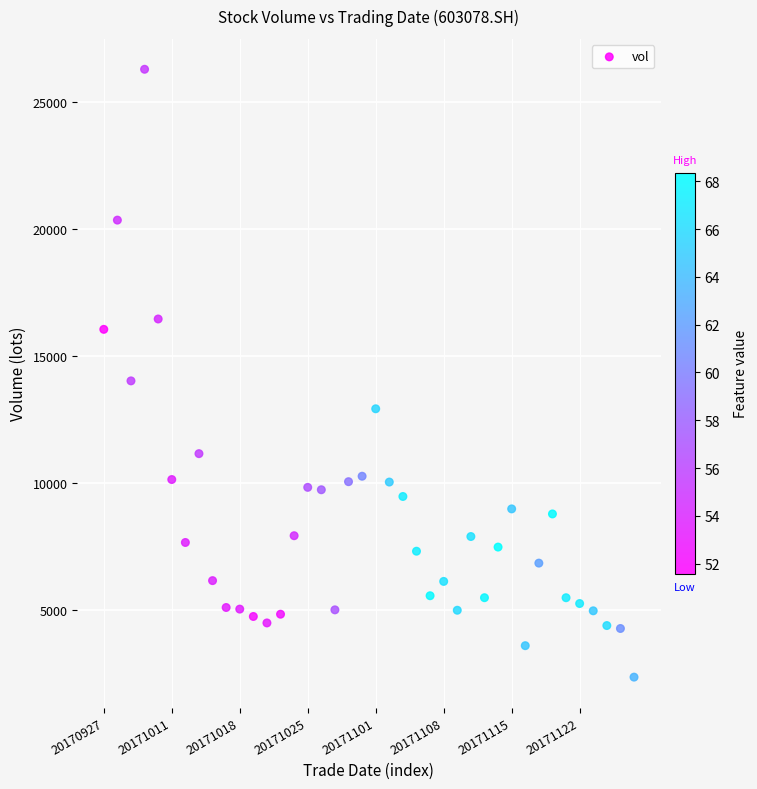

What Y value in the scatter plot is closest to 14316?

14014.7